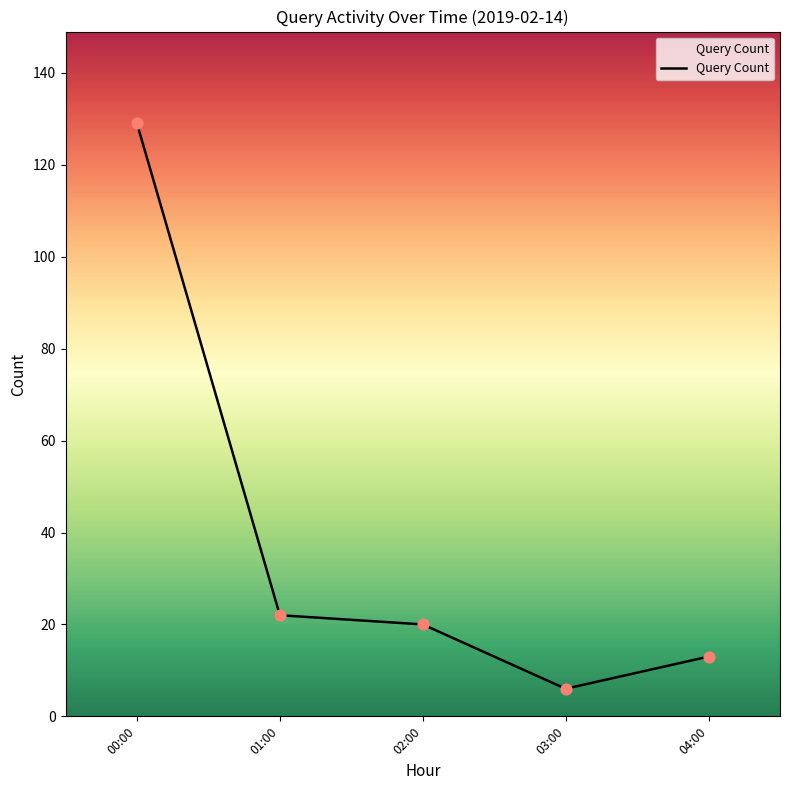

What is the change in value from 00:00 to 04:00?

-116